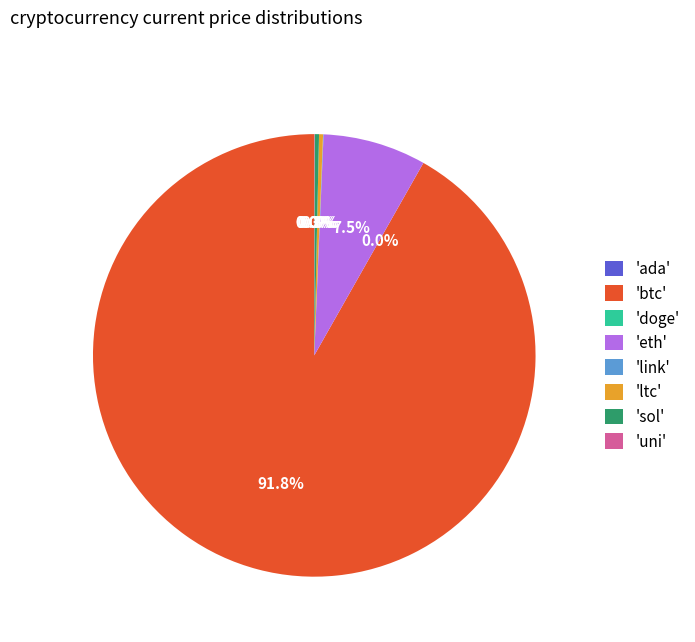

Does 'btc' account for over 50% of the chart?

Yes